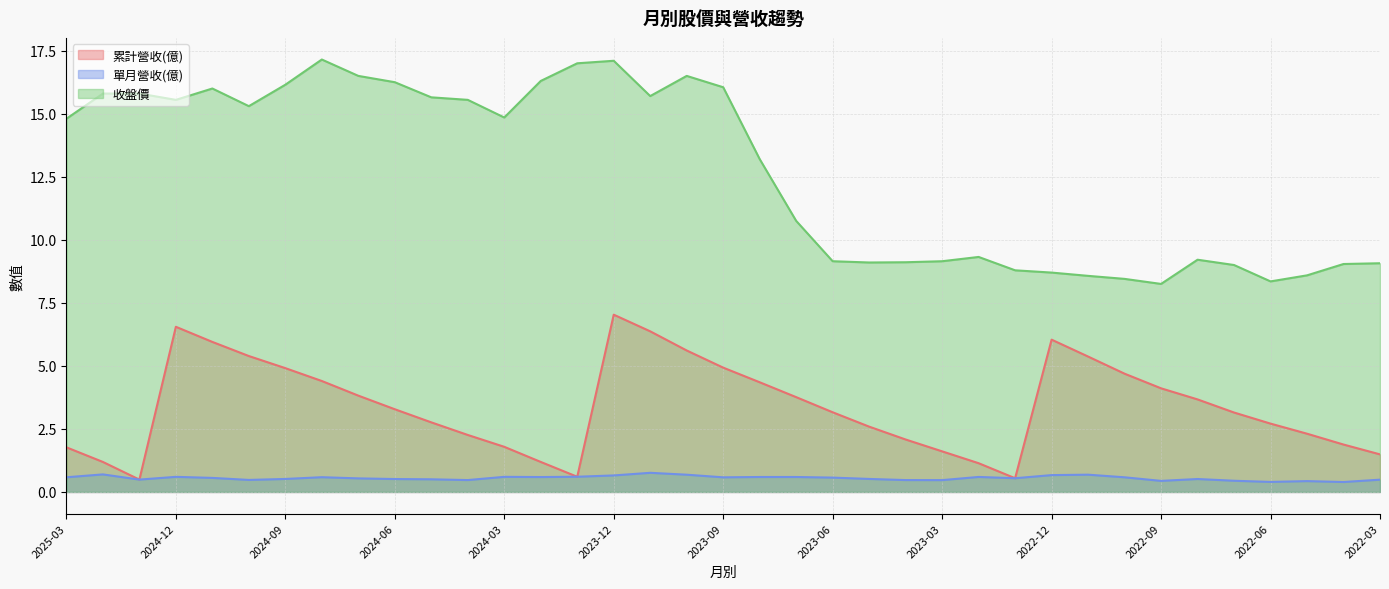

Is it true that 收盤價 equals 22.3 at 2024-01?

False